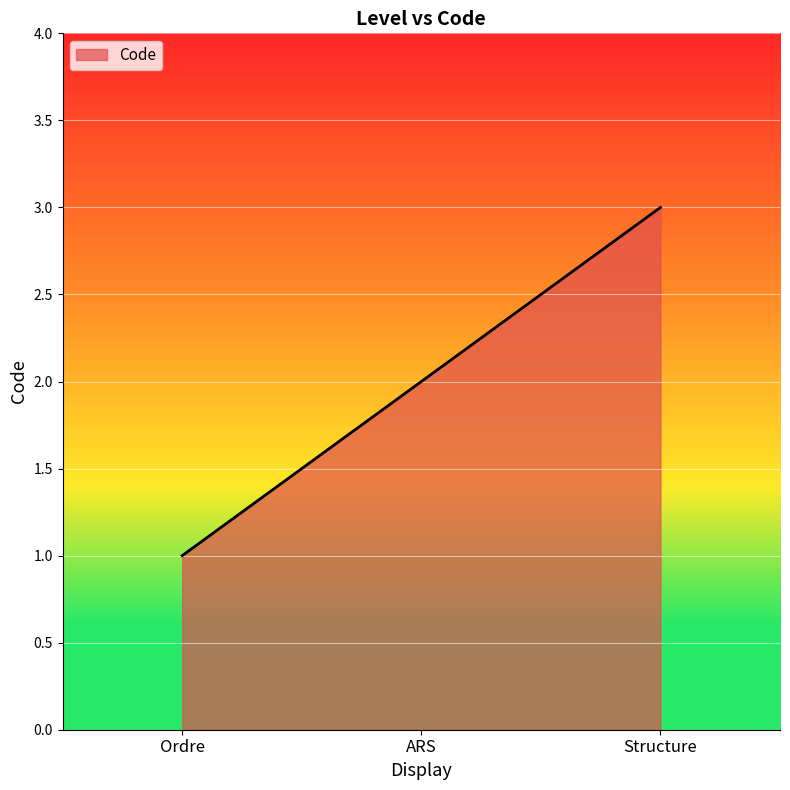

What is the sum of the values at Ordre and ARS?

3